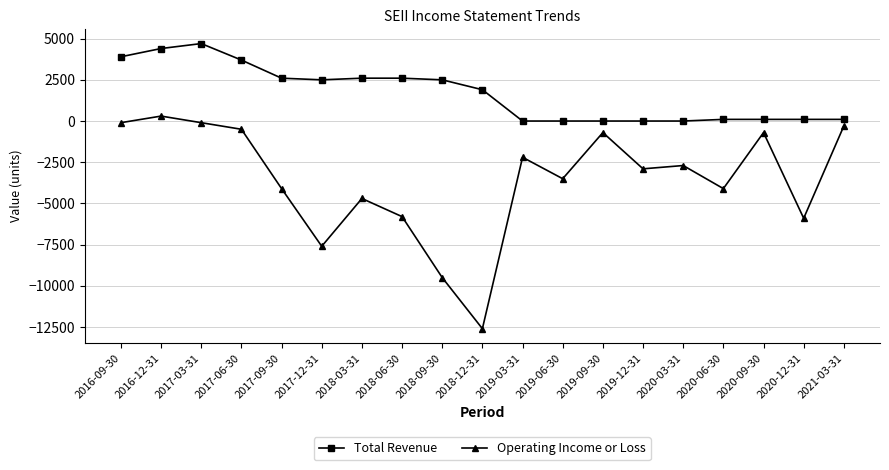

Reading left to right, what are all the values shown in this chart?

Total Revenue: 3900	4400	4700	3700	2600	2500	2600	2600	2500	1900	0	0	0	0	0	100	100	100	100
Operating Income or Loss: -100	300	-100	-500	-4100	-7600	-4700	-5800	-9500	-12600	-2200	-3500	-700	-2900	-2700	-4100	-700	-5900	-300